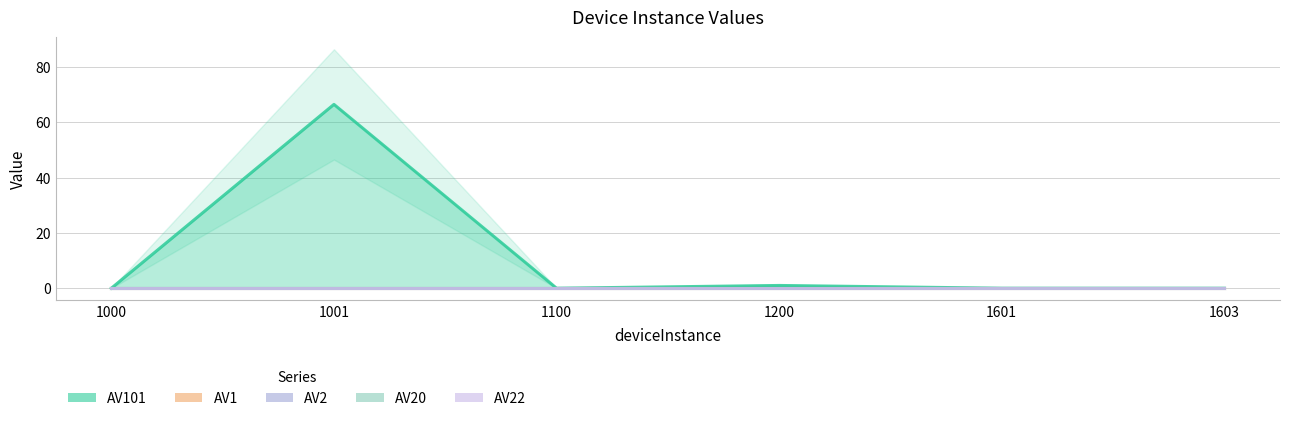

How many interior local peaks does the AV101 series have?

2